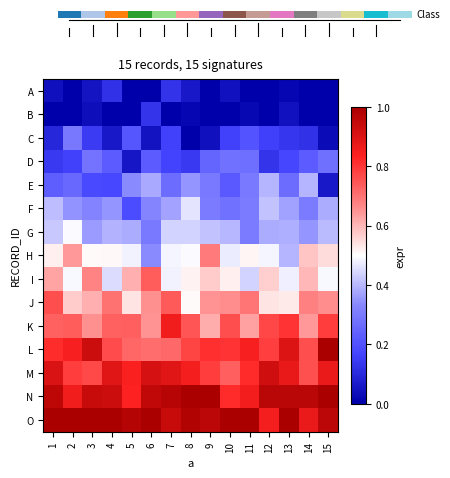

Rank the series at 4 from highest to lowest value.

O, N, M, L, K, J, H, I, G, F, D, E, A, C, B